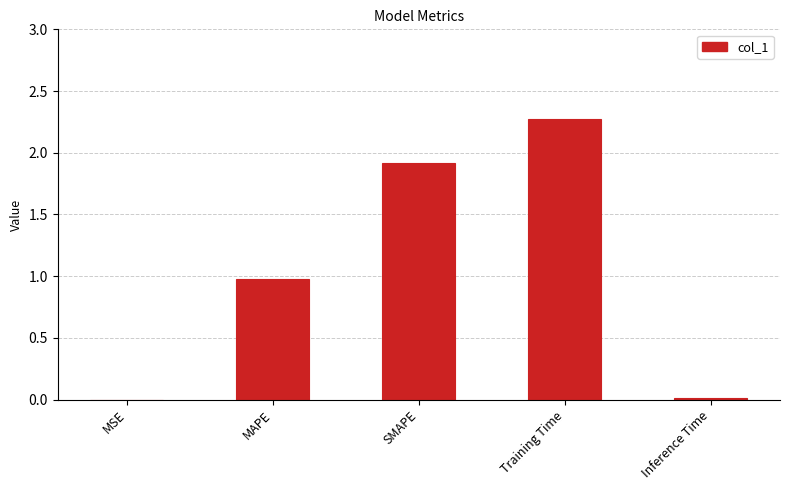

What is the sum of all values?

5.2